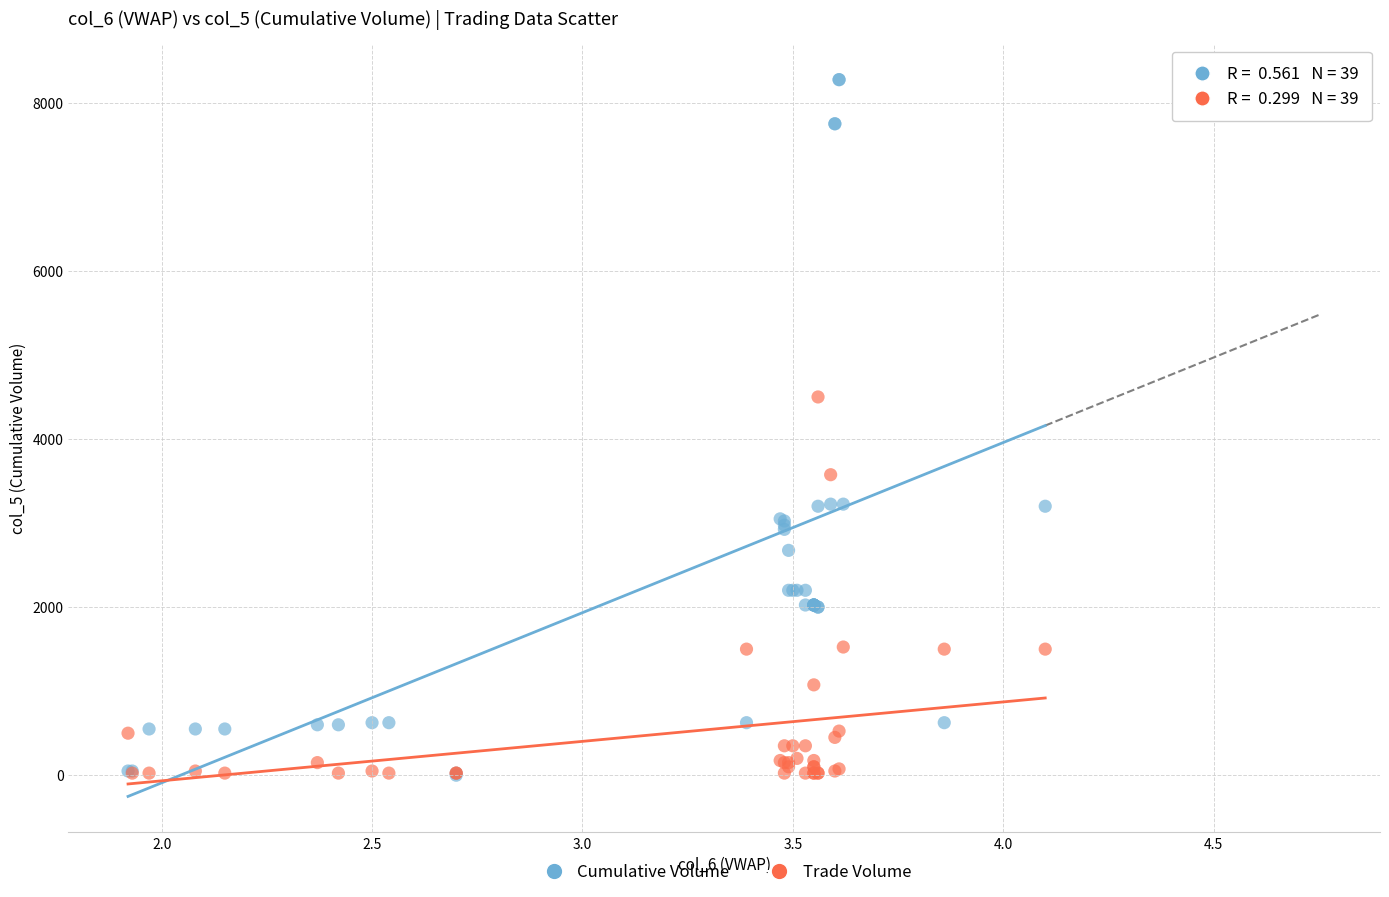

Across all series, what Y value is closest to 4137?

4500